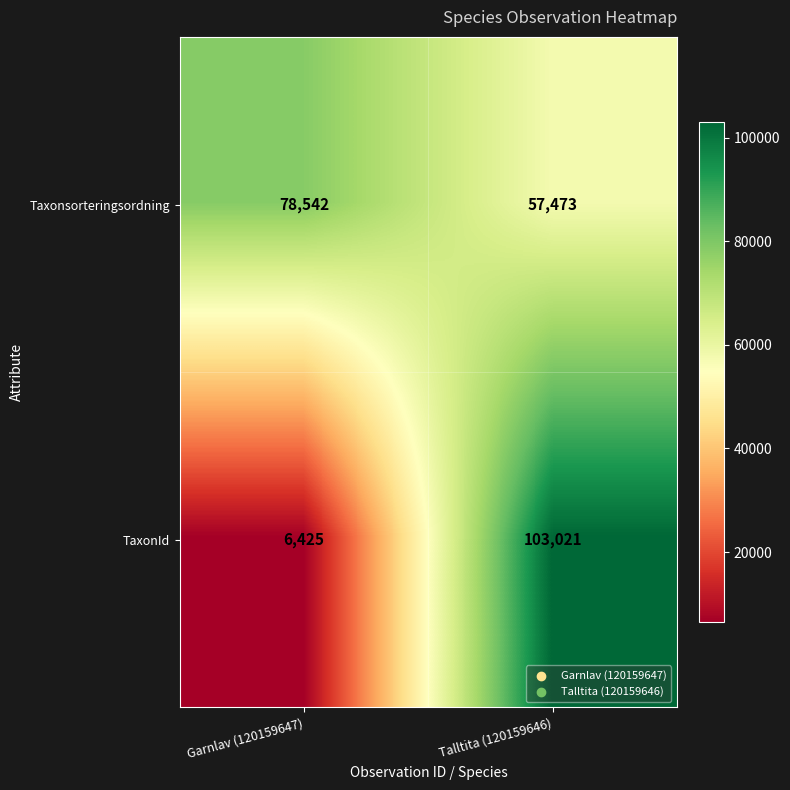

What is the difference between the highest and lowest values at Garnlav (120159647)?

72117